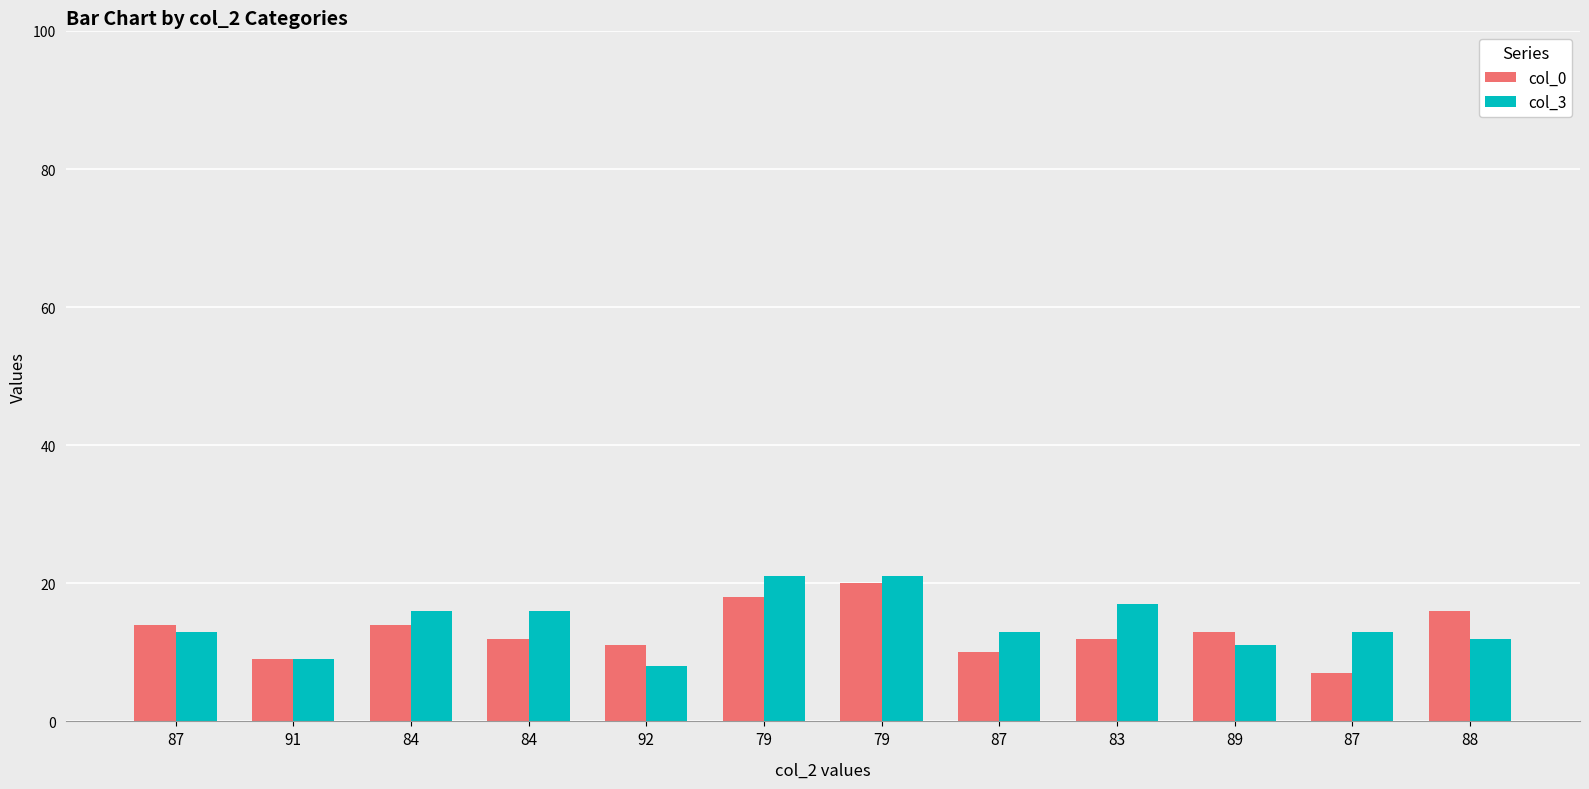

What is the difference between the col_0 values at 89 and 92?

2